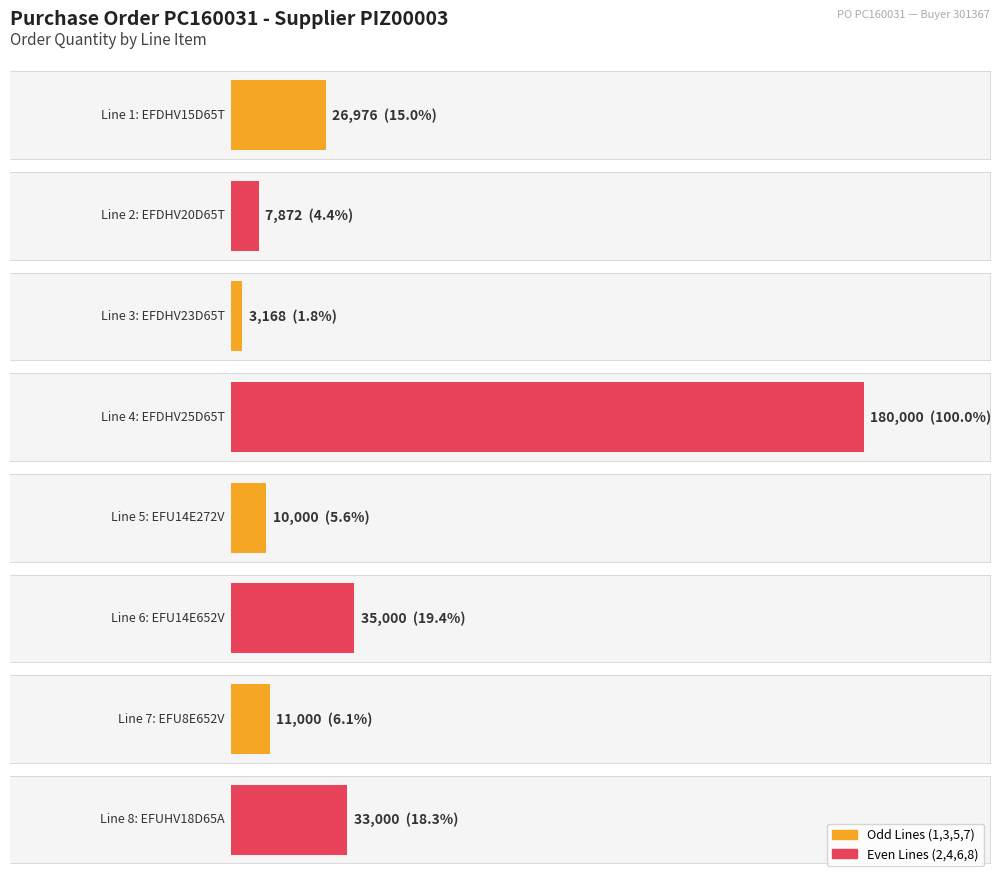

List the labels in order of value, smallest first.

Line 3
EFDHV23D65T, Line 2
EFDHV20D65T, Line 5
EFU14E272V, Line 7
EFU8E652V, Line 1
EFDHV15D65T, Line 8
EFUHV18D65A, Line 6
EFU14E652V, Line 4
EFDHV25D65T